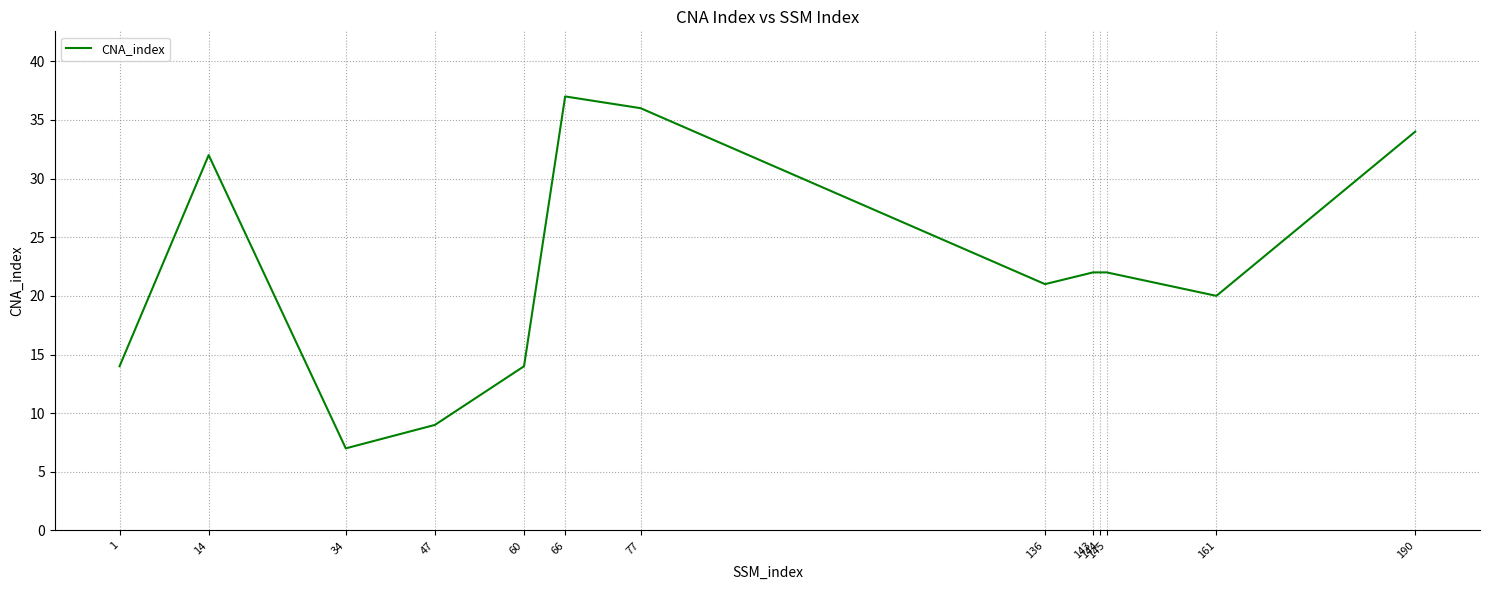

What is the difference between the maximum and minimum values?

30